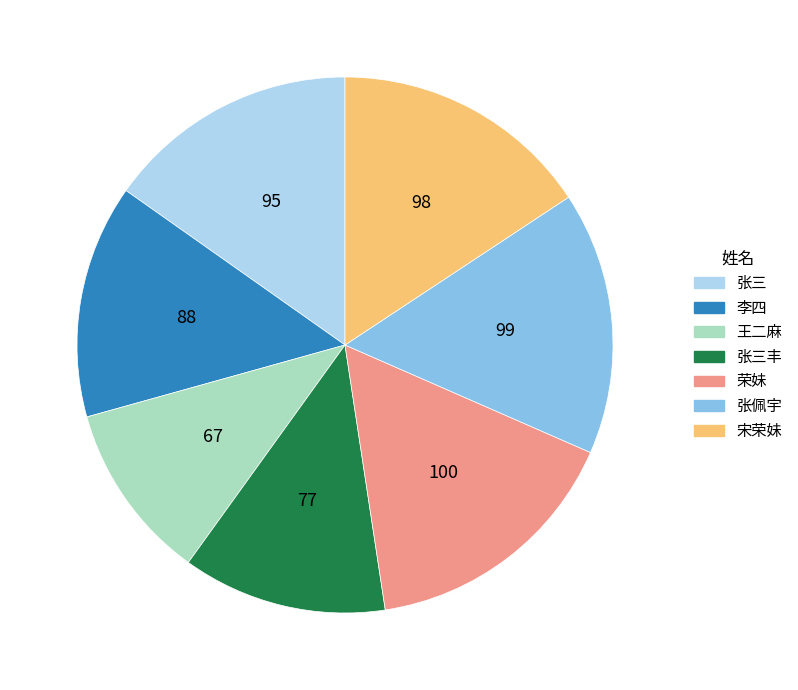

What is the smallest slice in the pie chart?

王二麻